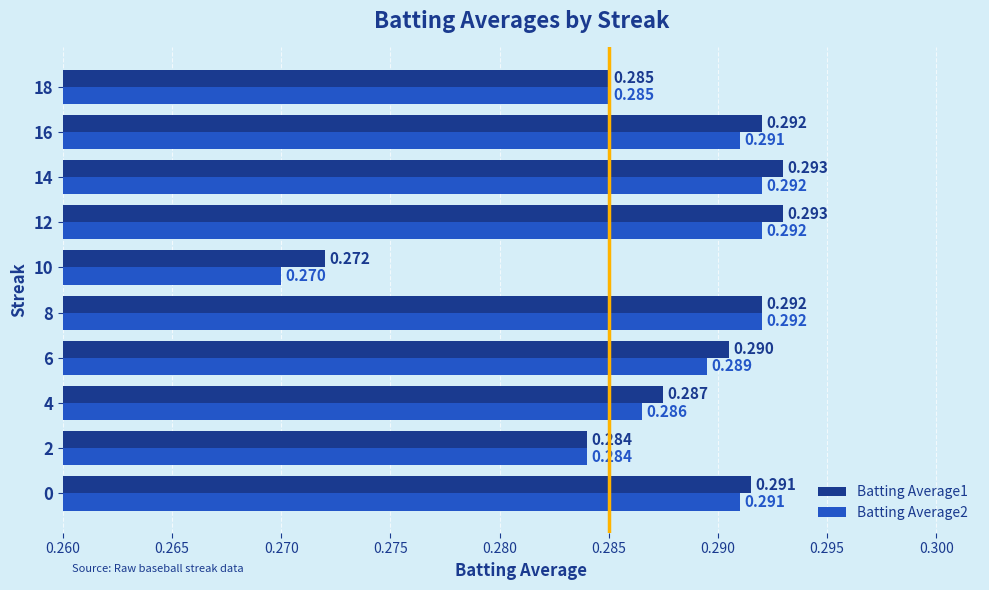

Is the value of Batting Average2 at 14 greater than the value of Batting Average1 at 18?

Yes